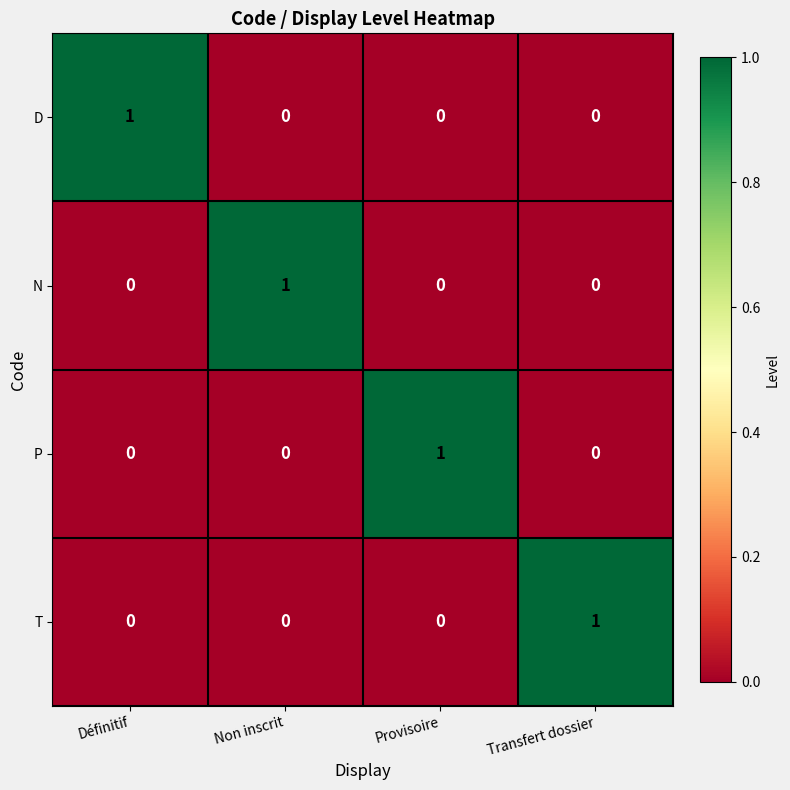

What is the difference between the highest and lowest values at Provisoire?

1